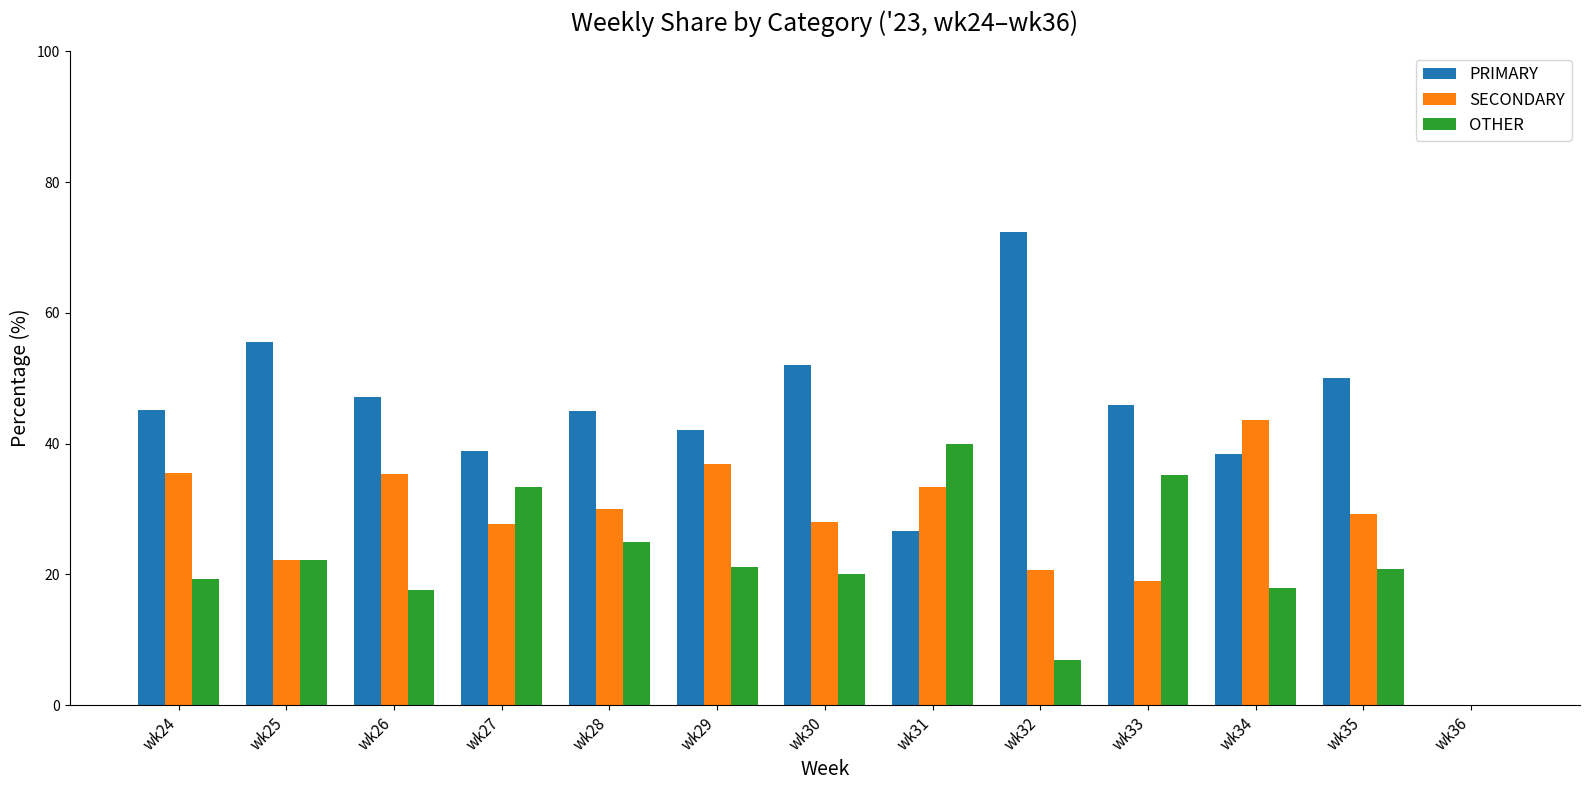

True or false: OTHER has a value of 33.3 at wk27.

True